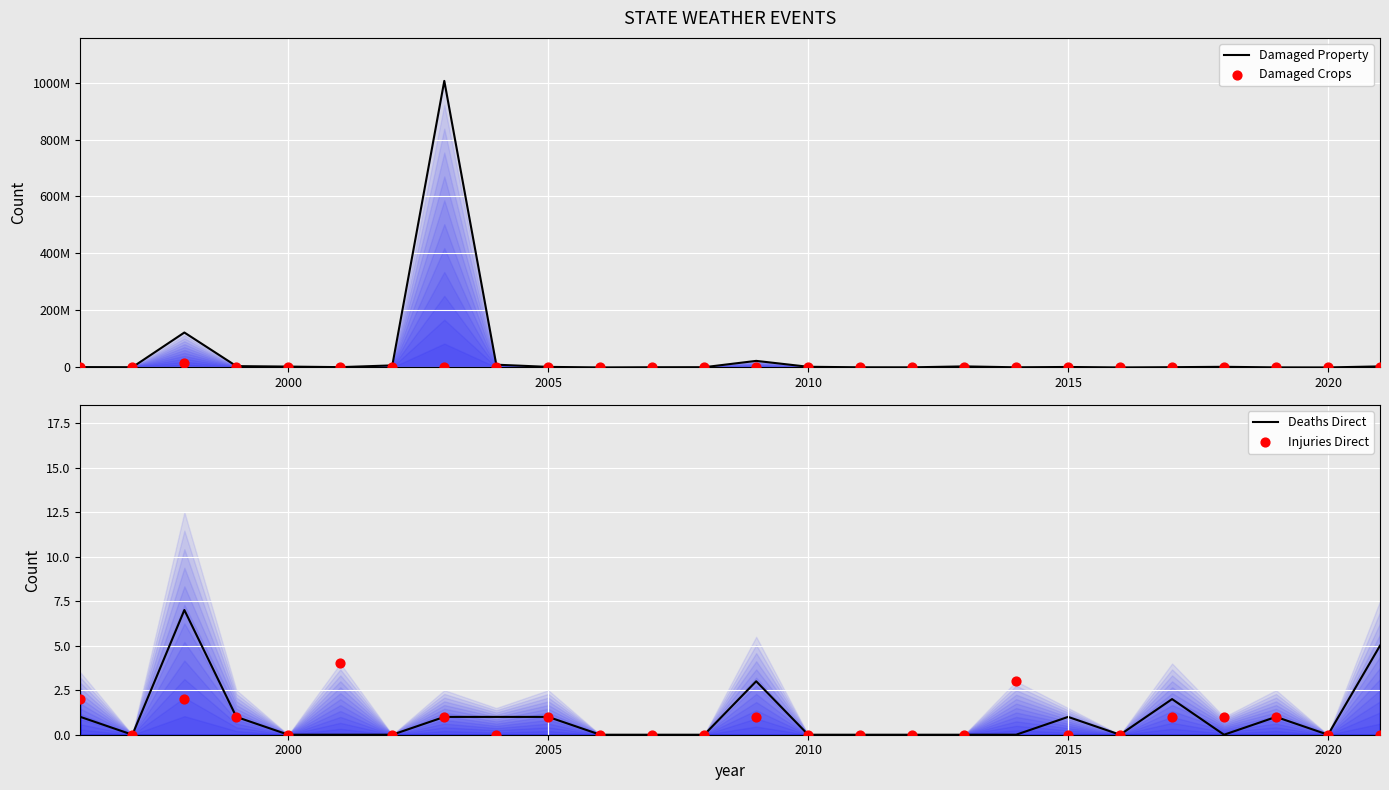

Which series reaches the maximum Y coordinate?

Damaged Property